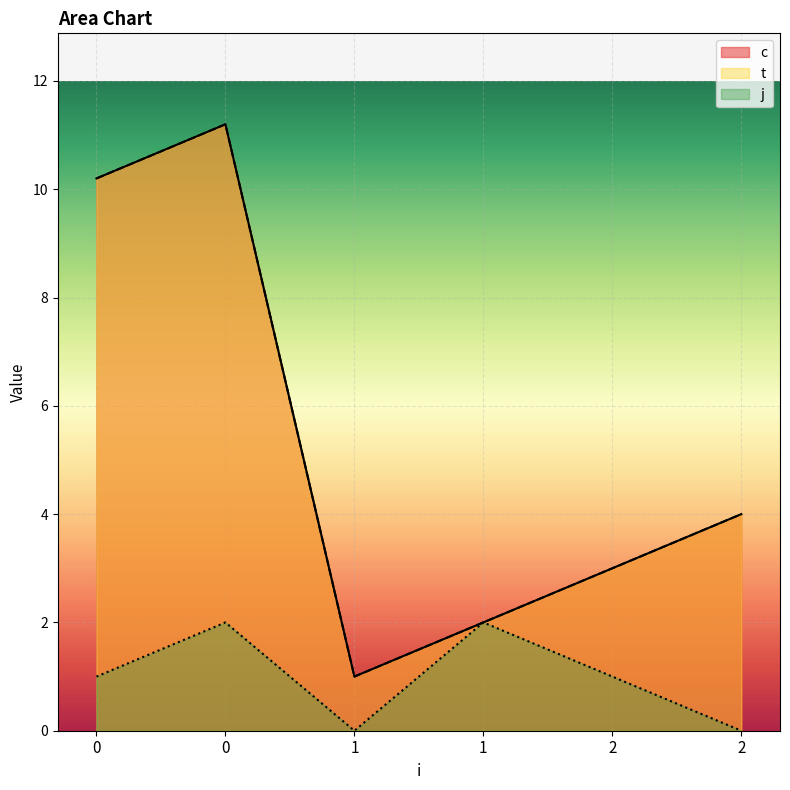

At 1, list the series in order from smallest to largest.

j, c, t